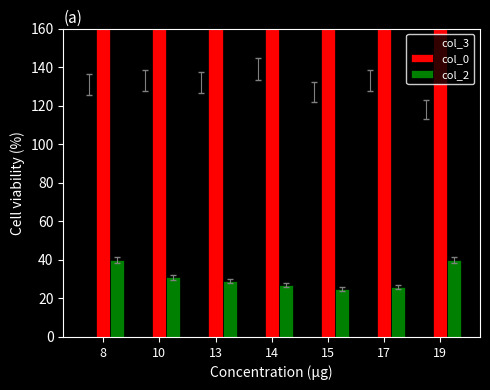

What is the value of the col_0 bar at the 2nd from the left?

326